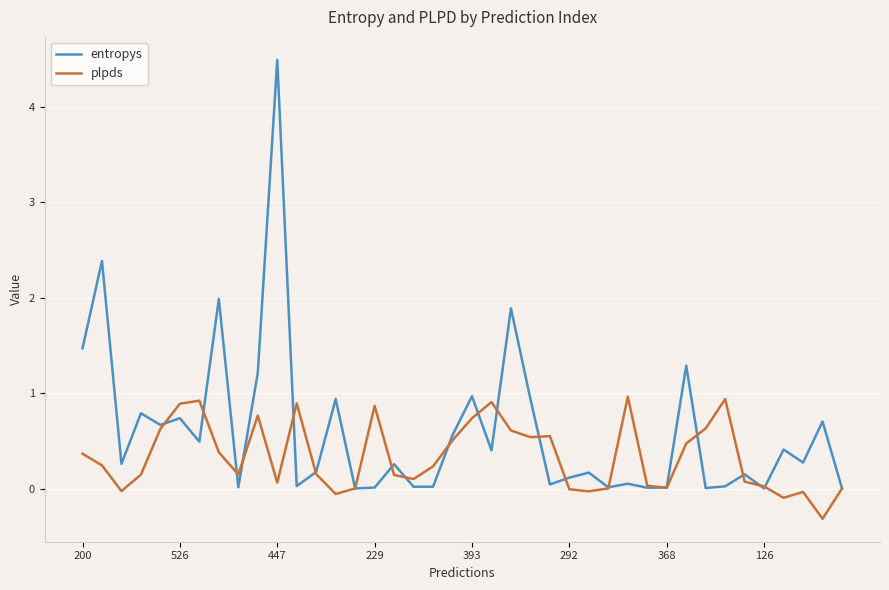

Rank the series by their average value, from lowest to highest.

plpds, entropys